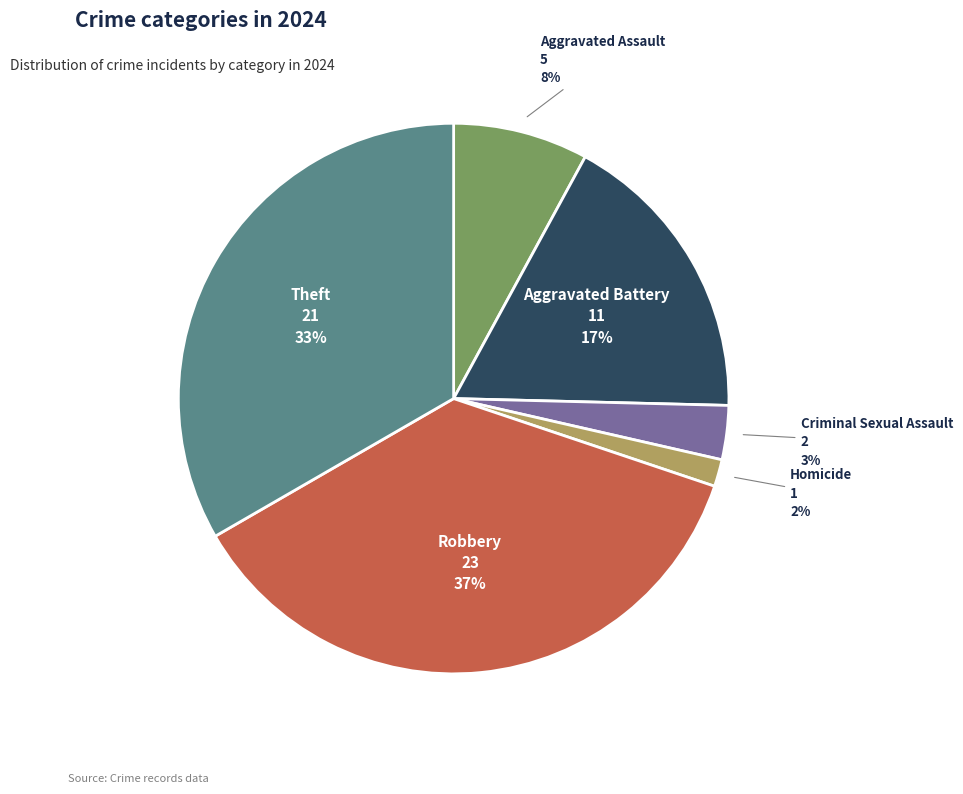

To the nearest percent, what is the difference between the largest and smallest slice percentages?

35%